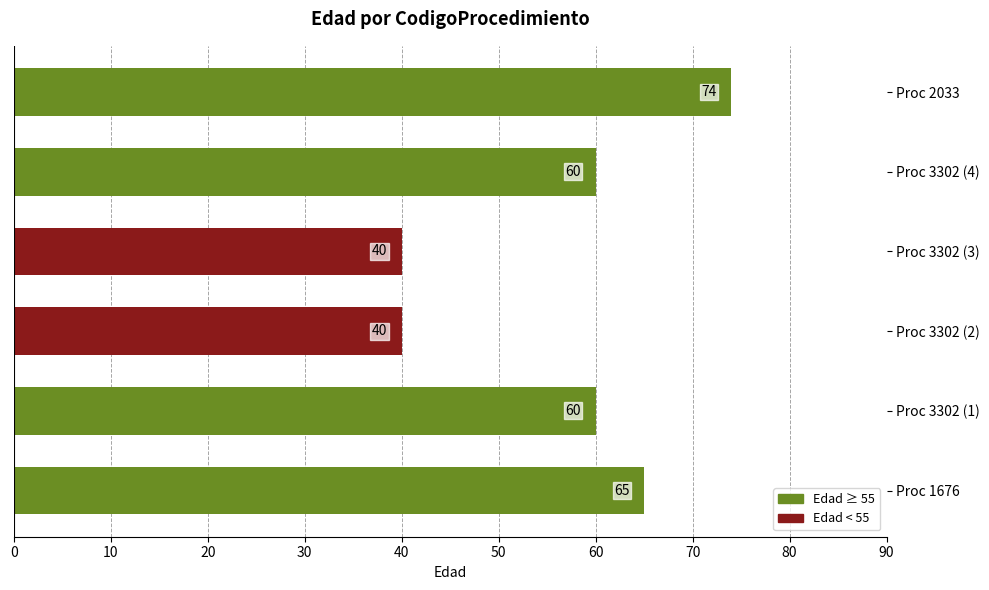

What is the change in value from Proc 3302 (3) to Proc 3302 (4)?

+20